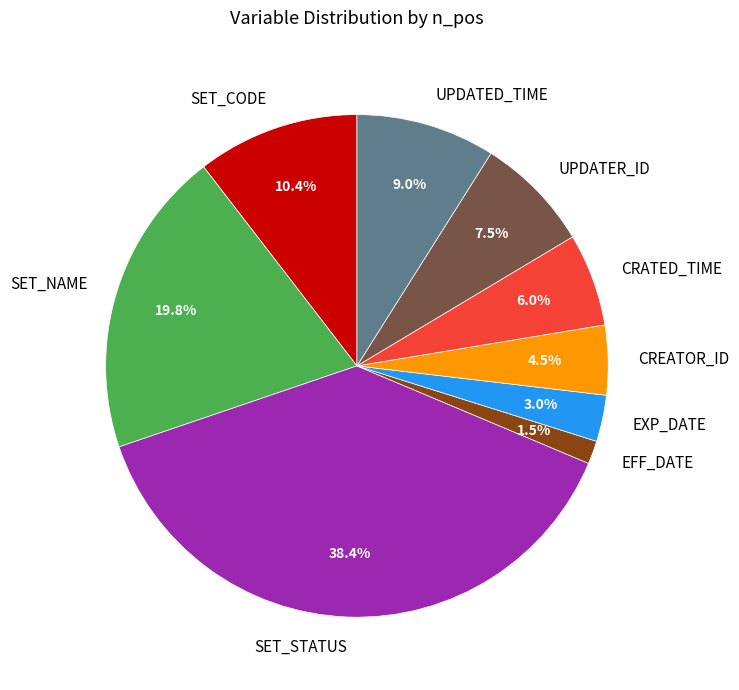

Is EFF_DATE the majority of the pie?

No